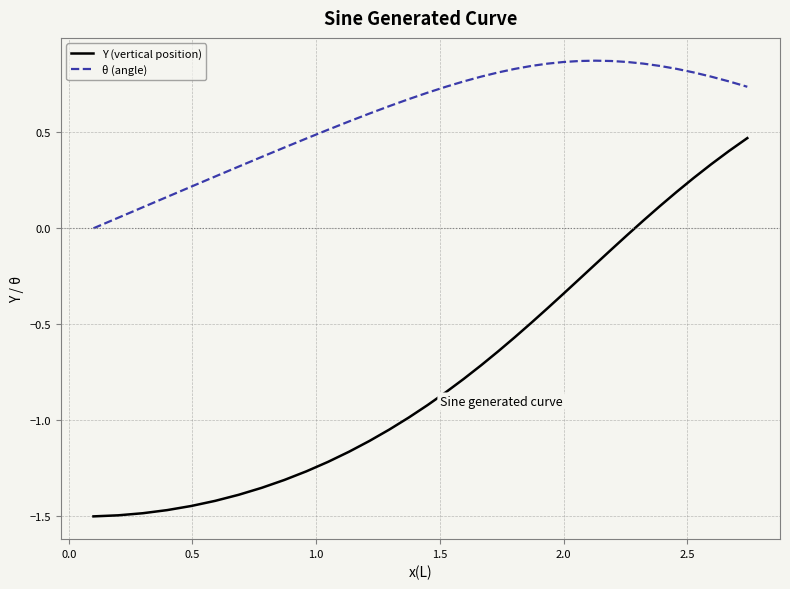

What is the difference between the maximum and minimum values in the Y (vertical position) series?

2.0